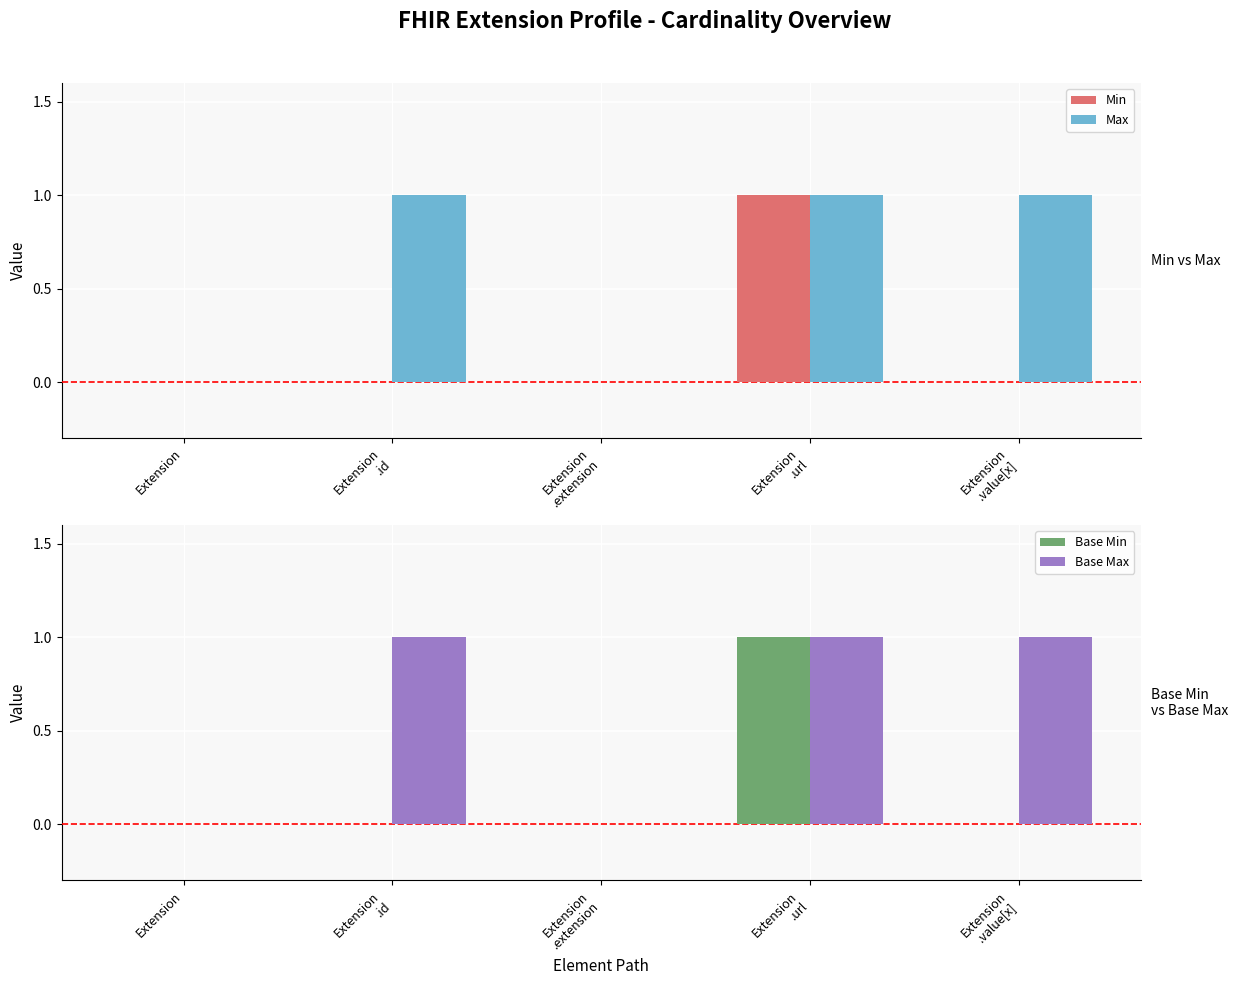

What are all the series names shown in the legend?

Min, Max, Base Min, Base Max